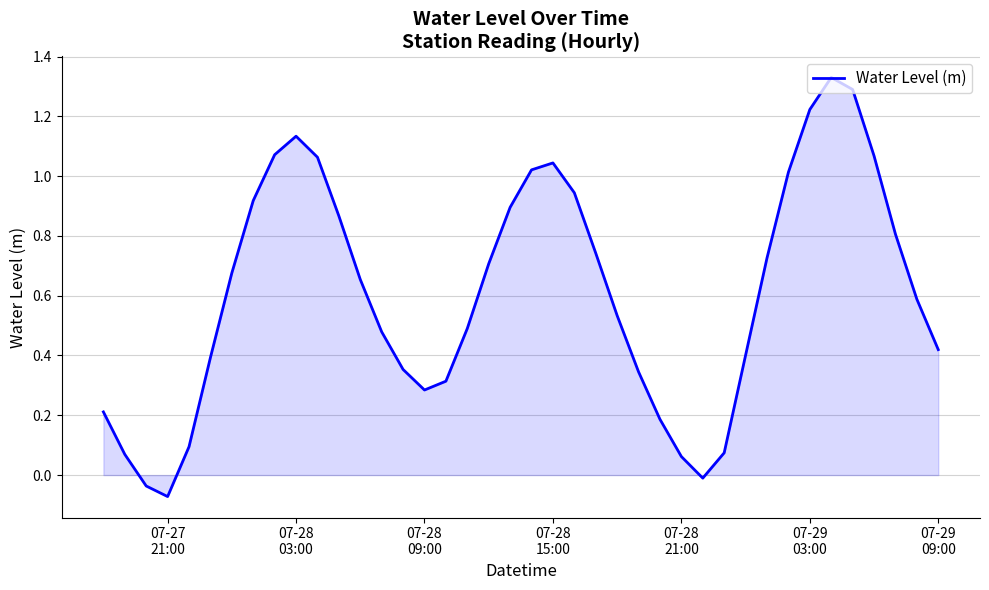

What is the difference between the maximum and minimum values?

1.4